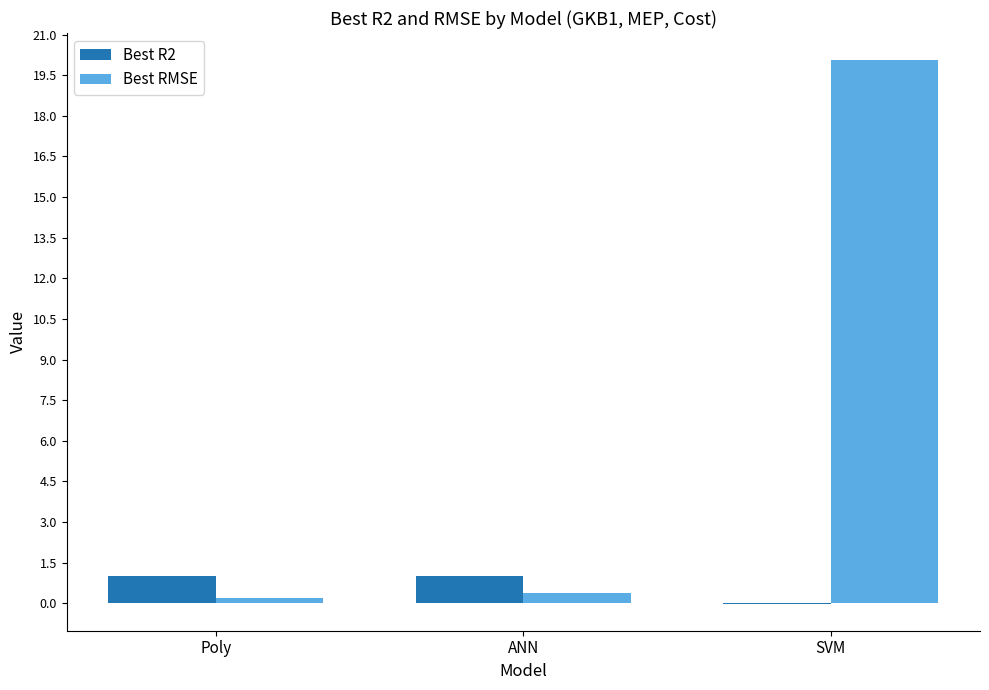

At which category is the sum across all series the highest?

SVM